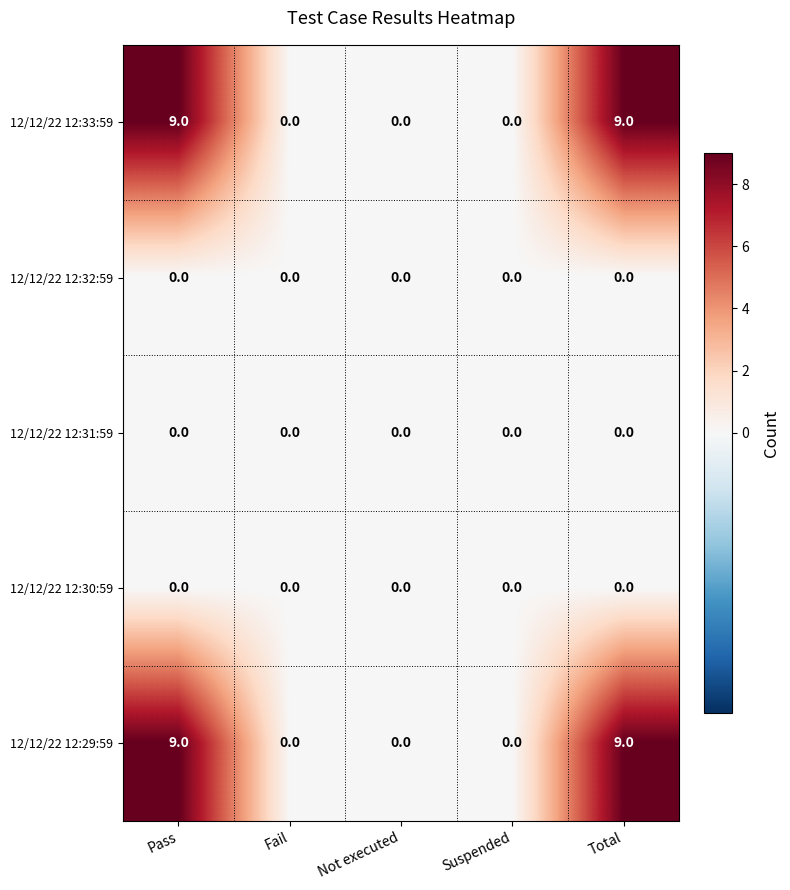

The 12/12/22 12:29:59 series shows 9 at Pass. True or false?

True